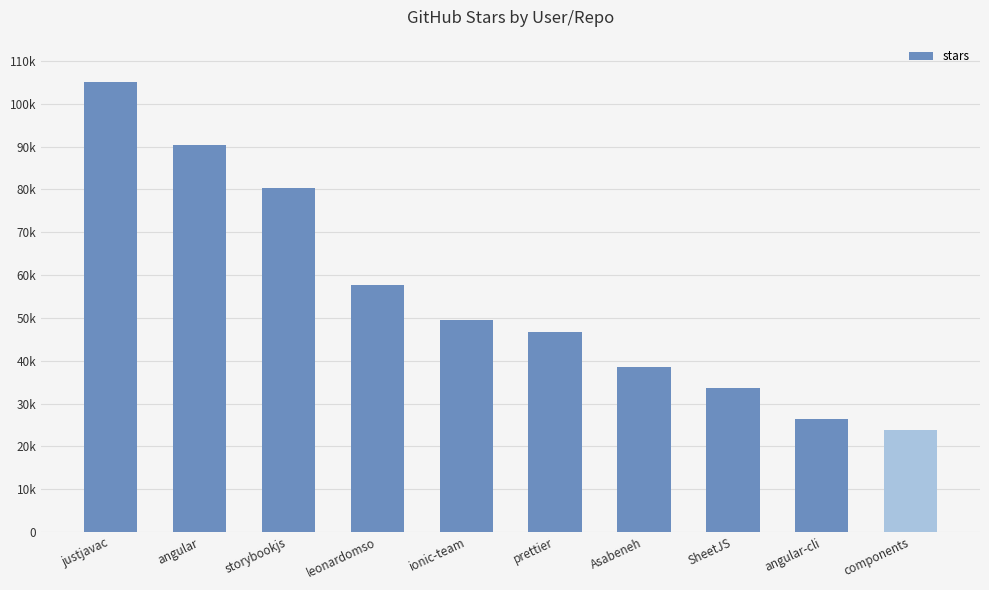

What is the average value?

55190